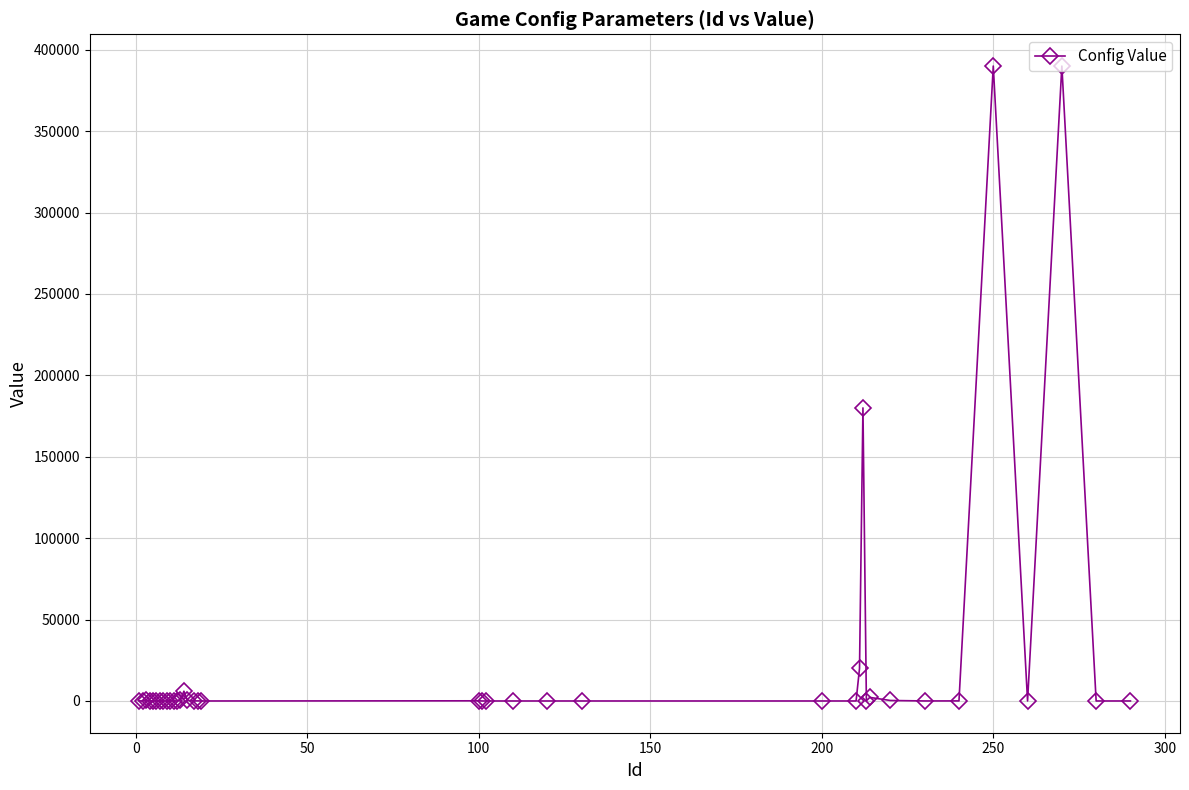

What is the greatest value displayed?

390001